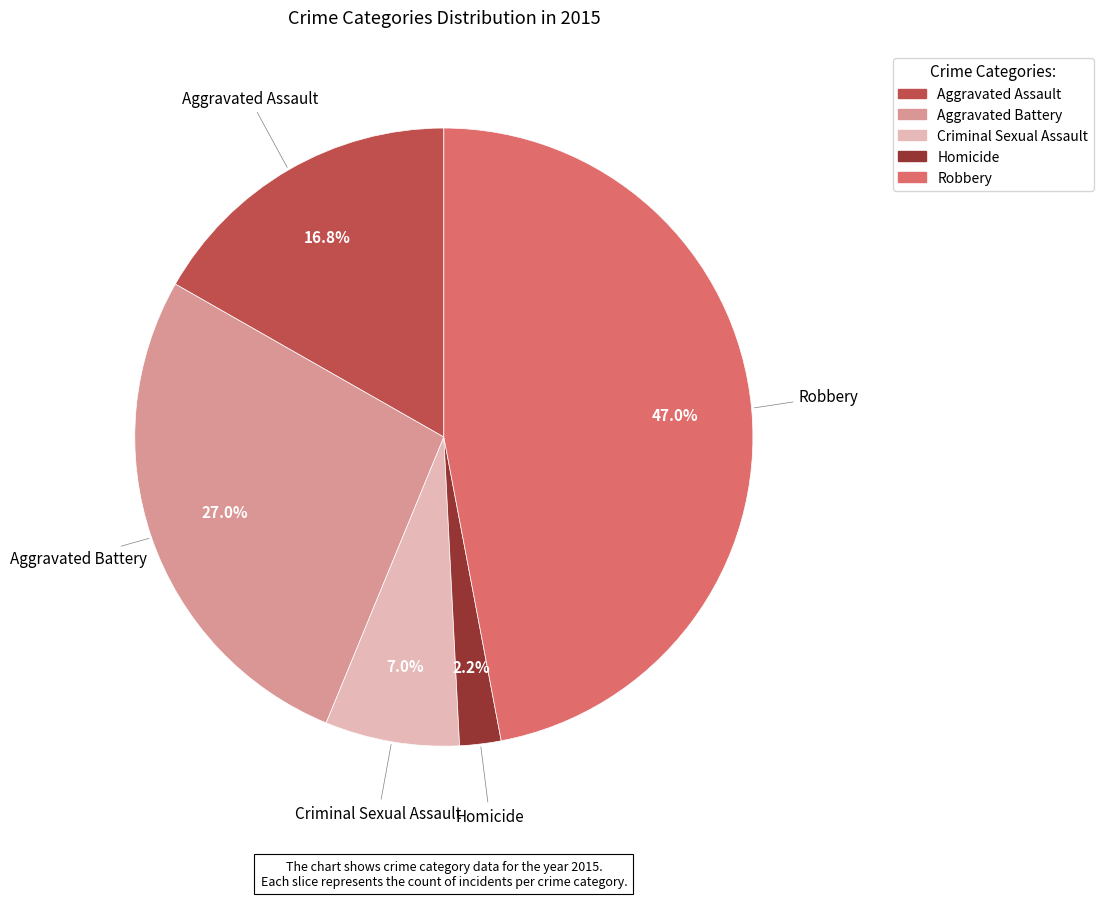

To the nearest percent, what is the difference between the largest and smallest slice percentages?

45%